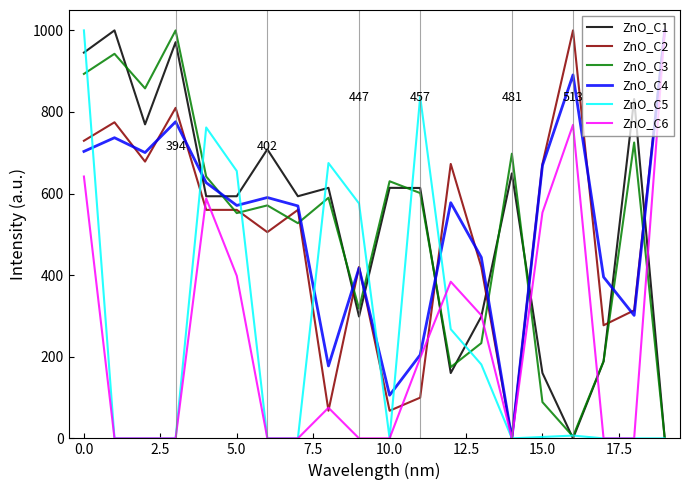

What is the maximum value shown in the chart?

1000.0